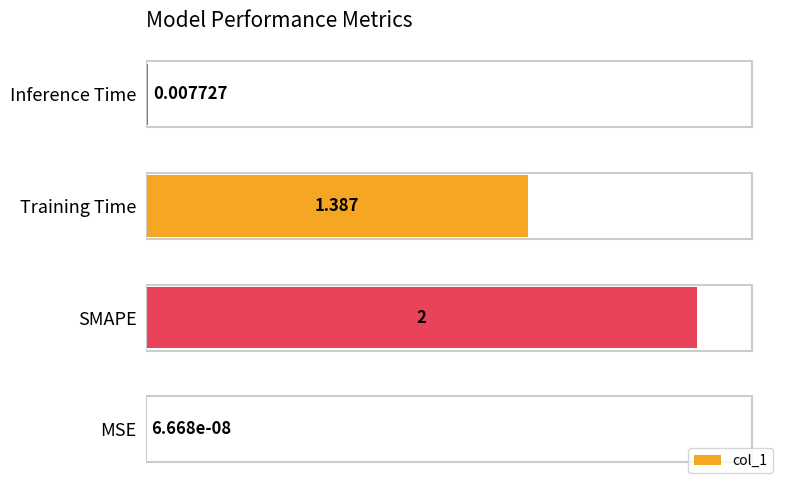

At which category does the chart reach its peak across all series?

SMAPE